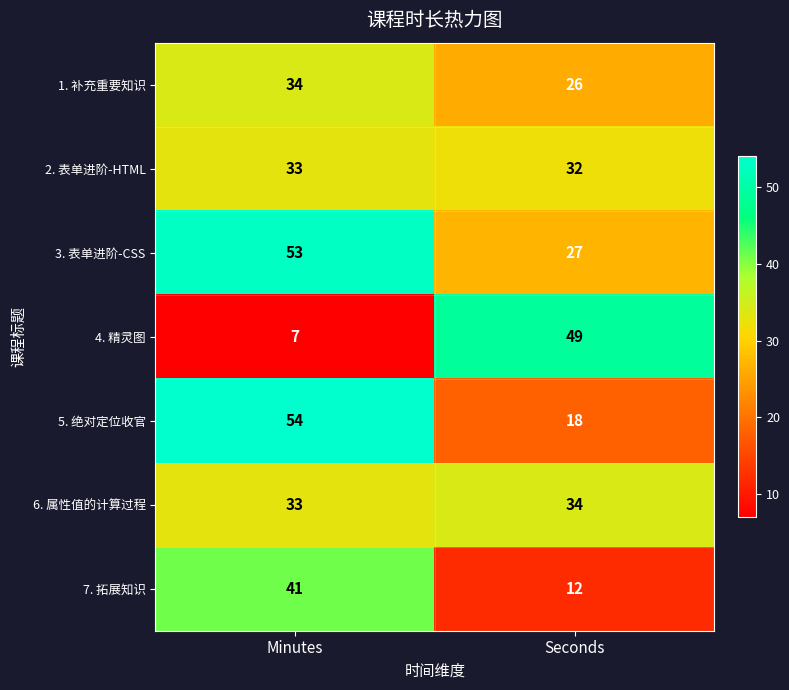

What is the difference between the highest and lowest values at Seconds?

37